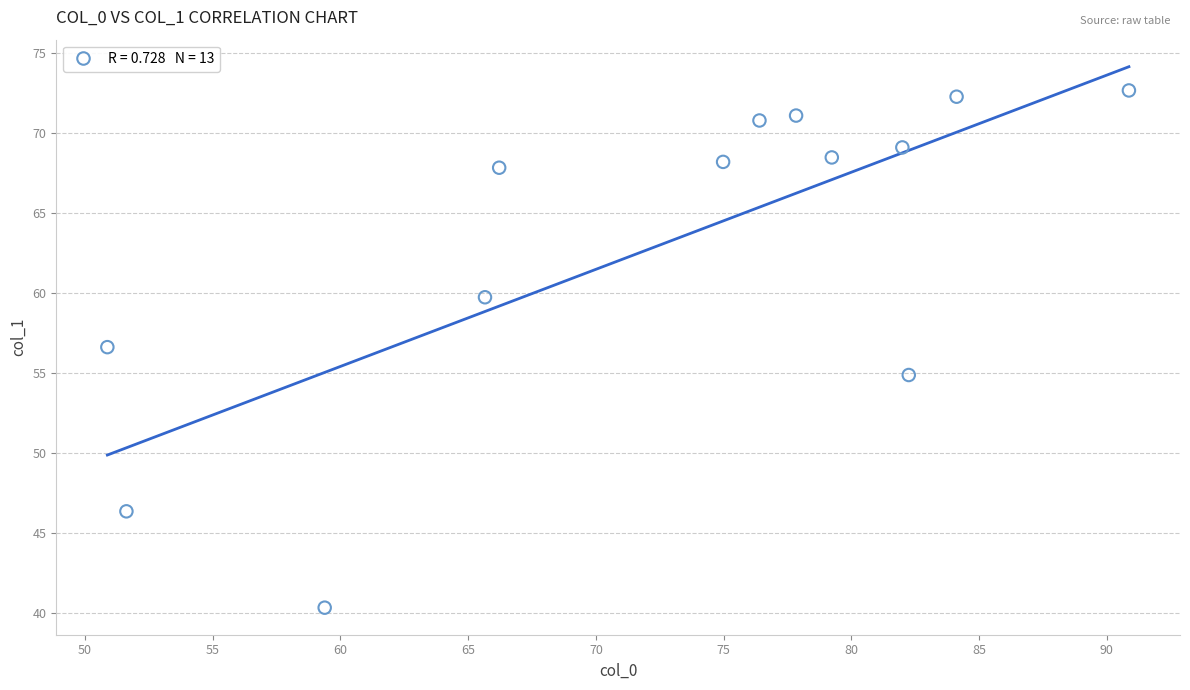

What Y value in the scatter plot is closest to 56?

56.6